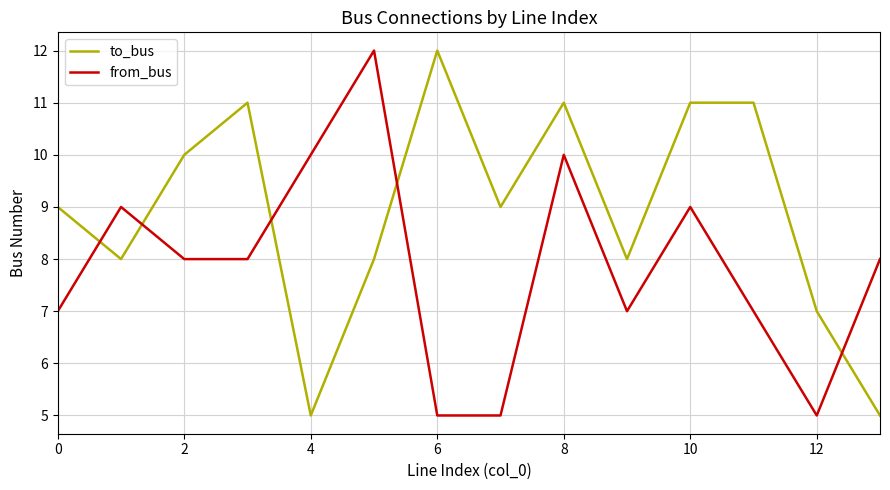

Which series has the largest total across all categories?

to_bus